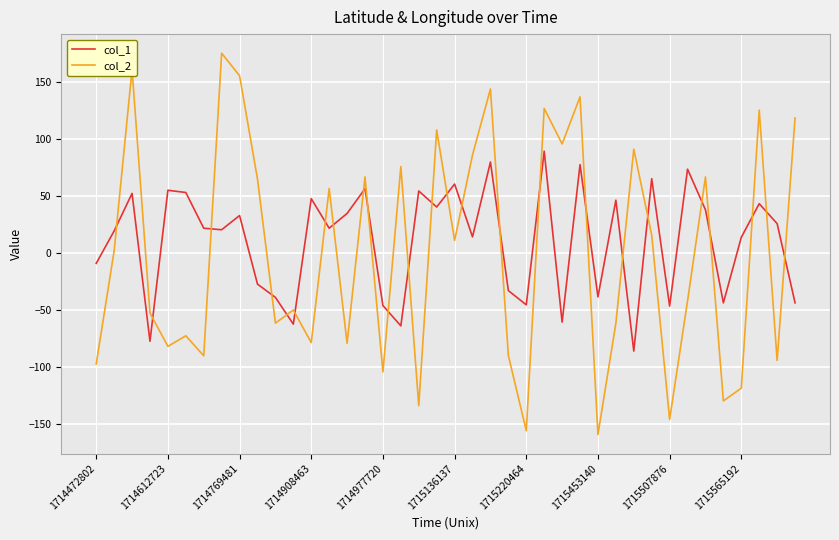

What is the lowest value of the col_2 series?

-158.9